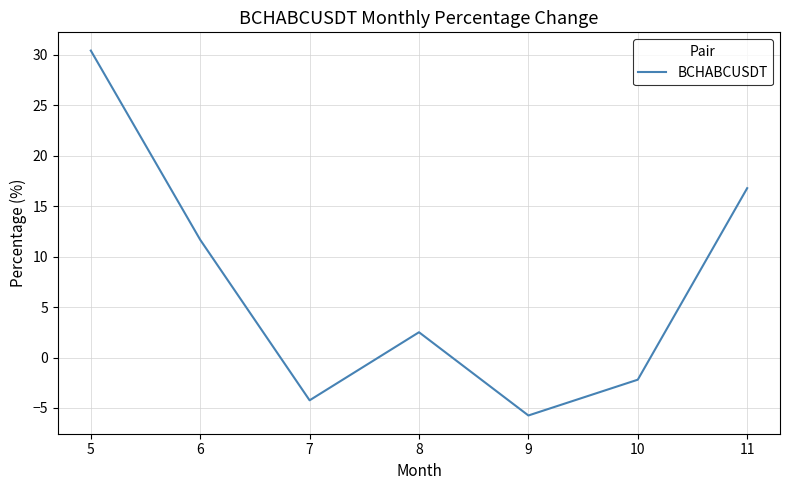

How many values are below 2?

3